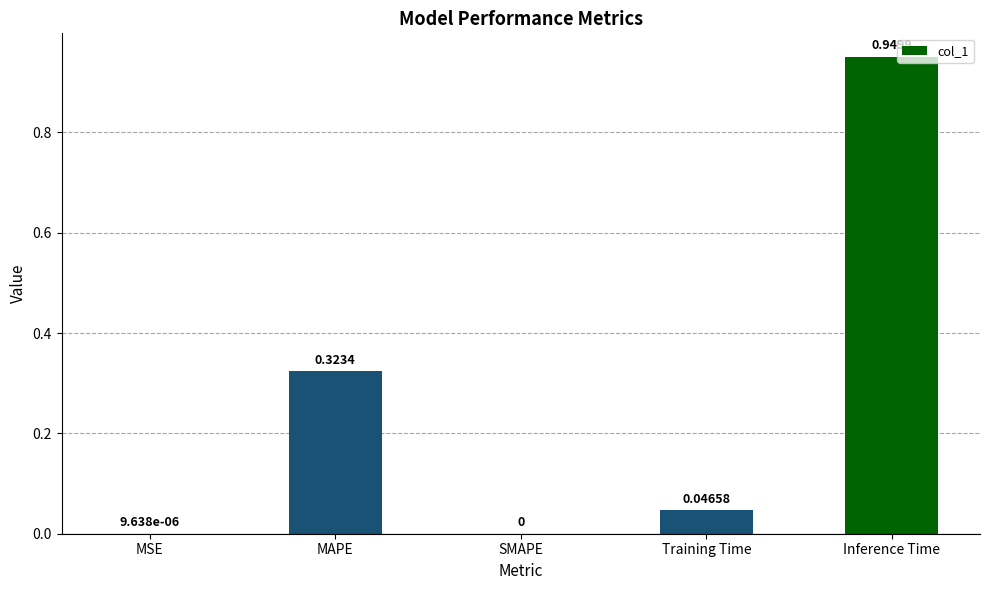

Where is the data nearest to the value 0?

SMAPE